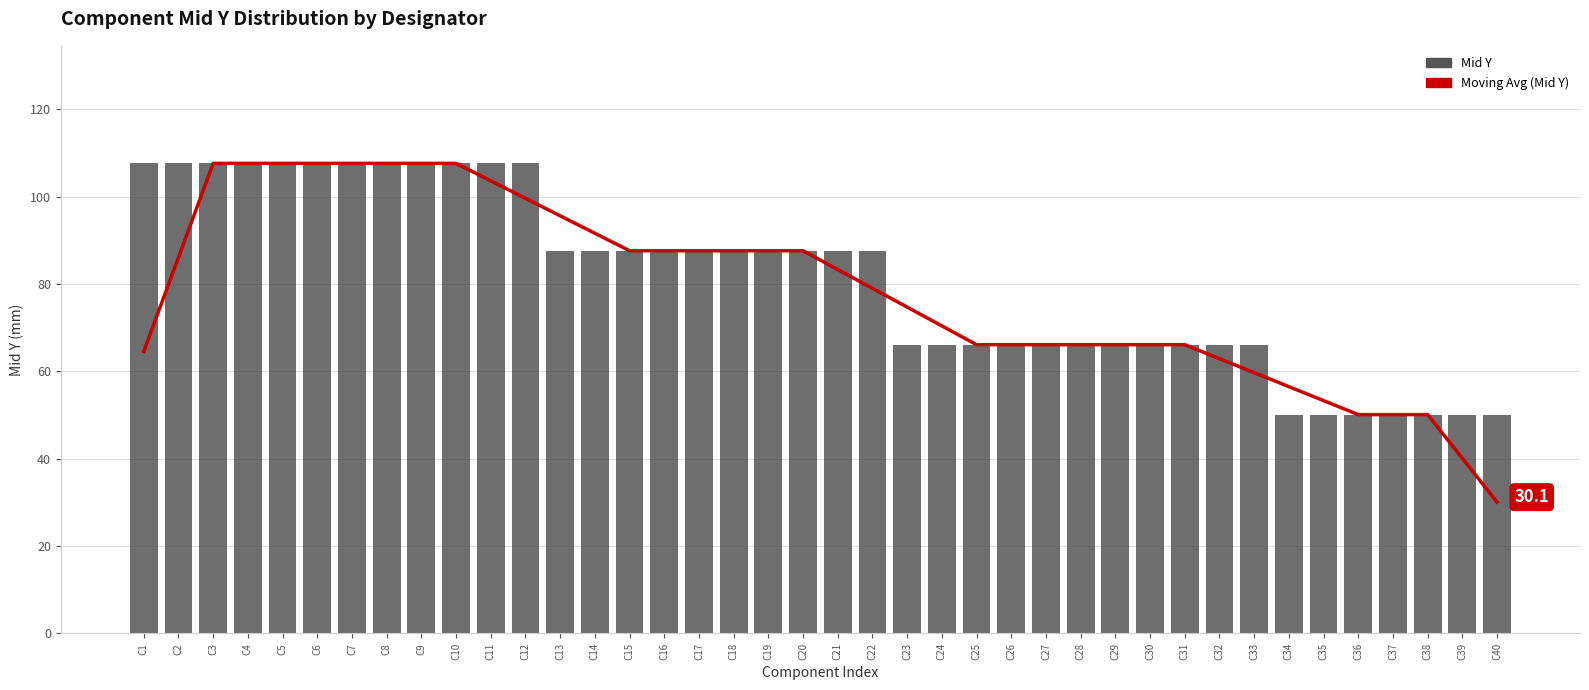

The value of Moving Avg (Mid Y) at C20 is 29.0. True or false?

False